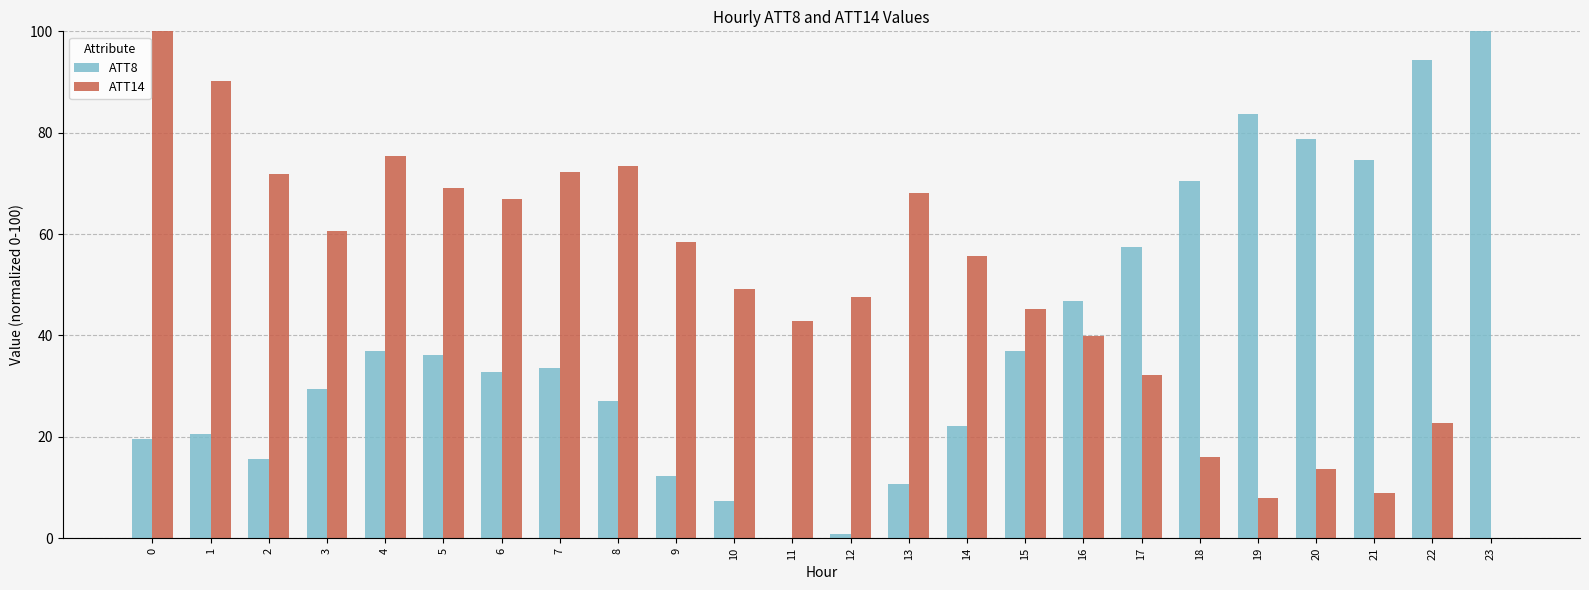

How many distinct data groups are displayed?

2